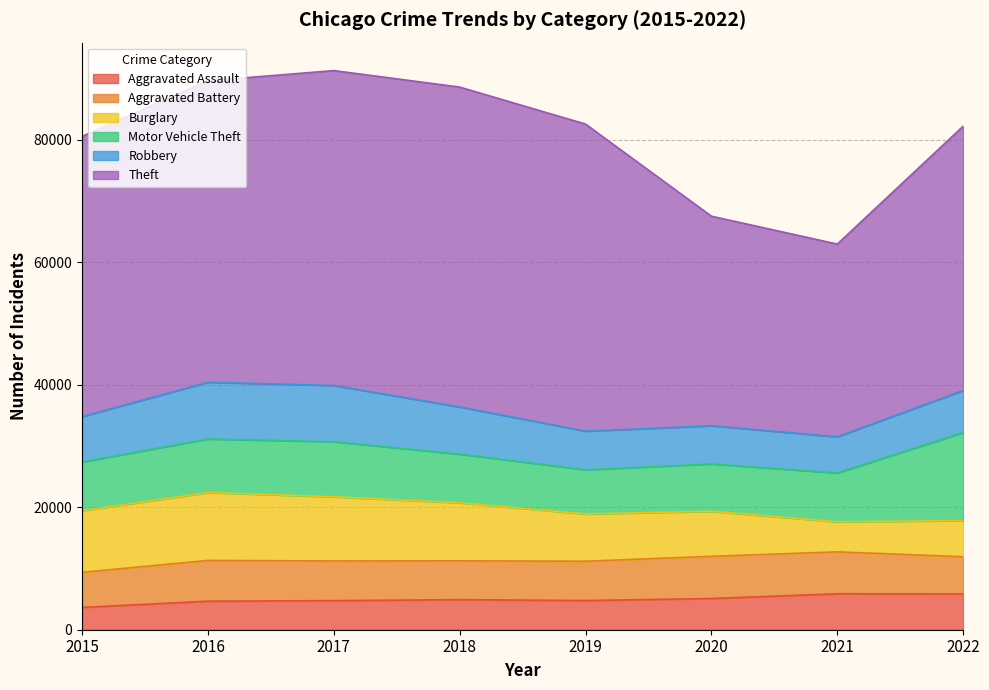

In Theft, how many points are lower than both neighbors (excluding endpoints)?

1